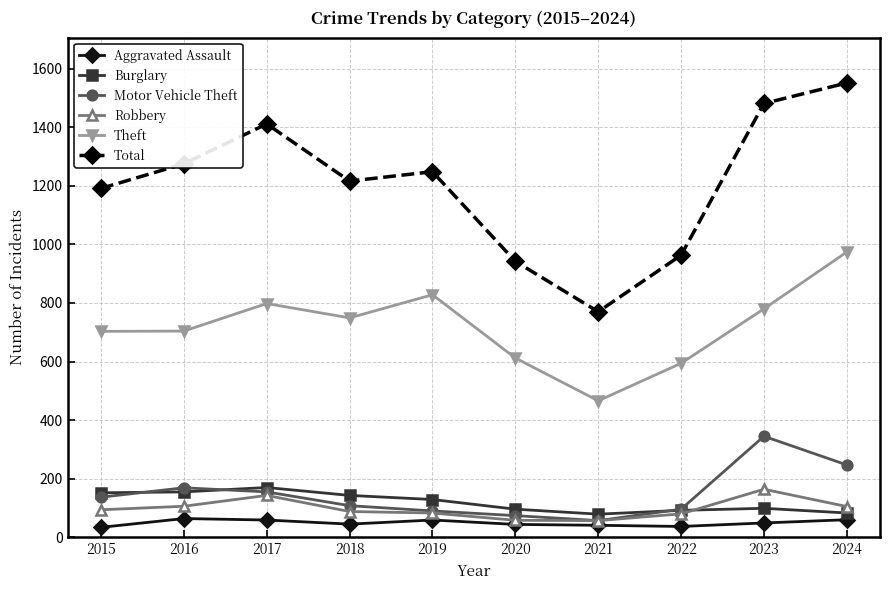

What is the total value across all series at 2024?

3020